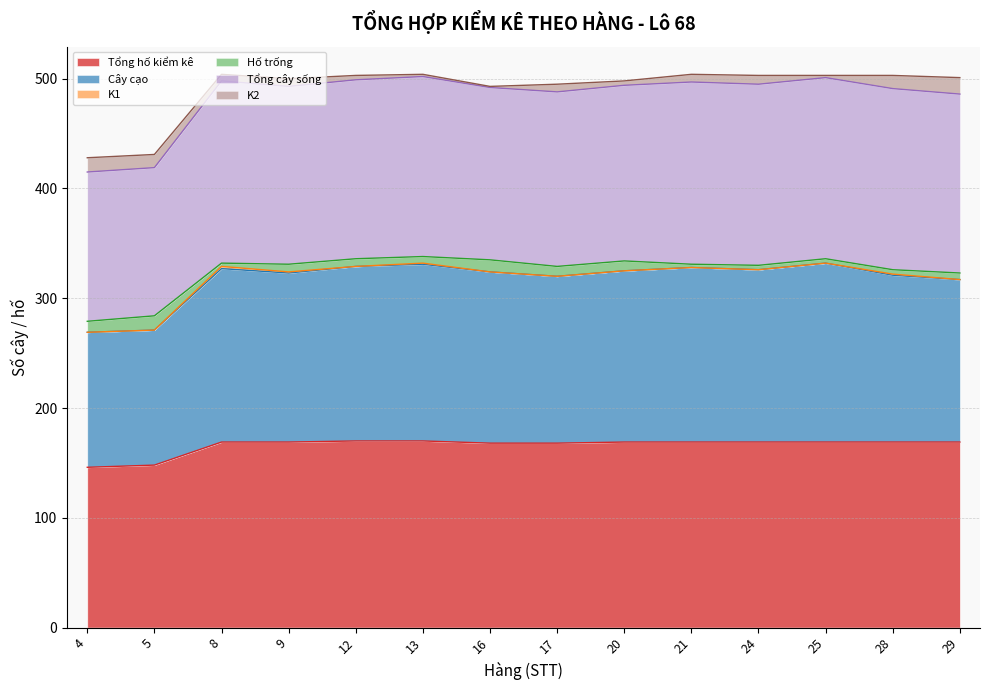

The value of Tổng hố kiểm kê at 28 is 169. True or false?

True